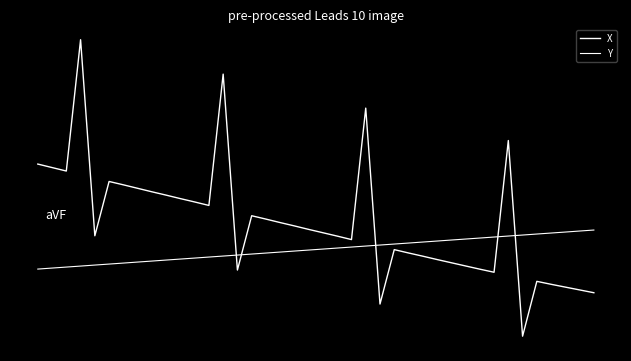

What is the difference between the maximum and minimum values in the Y series?

1.0